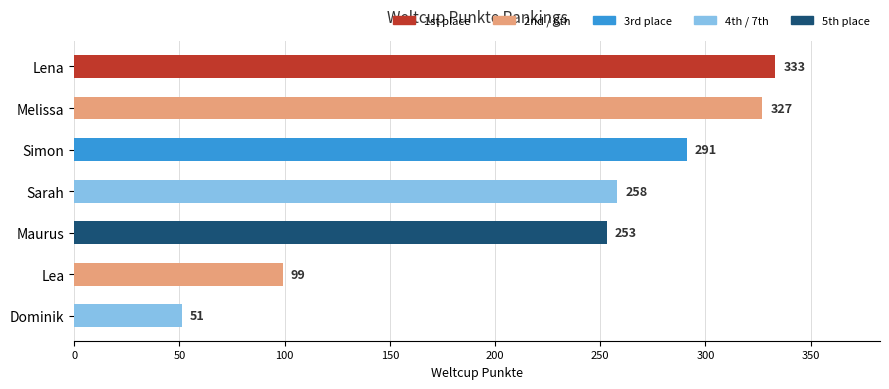

Rank the categories by value from highest to lowest.

Lena, Melissa, Simon, Sarah, Maurus, Lea, Dominik